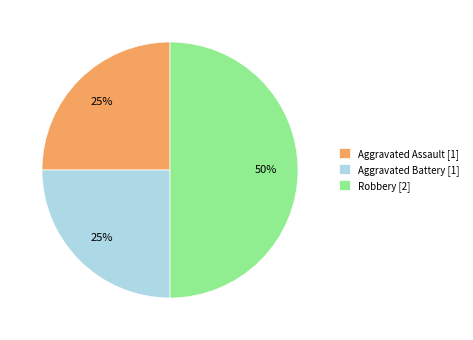

To the nearest percent, what is the difference between the largest and smallest slice percentages?

25%